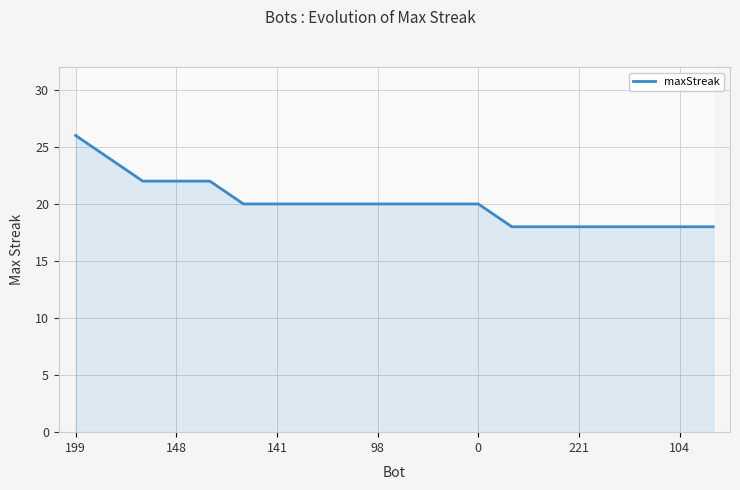

At which label does maxStreak reach its peak?

199